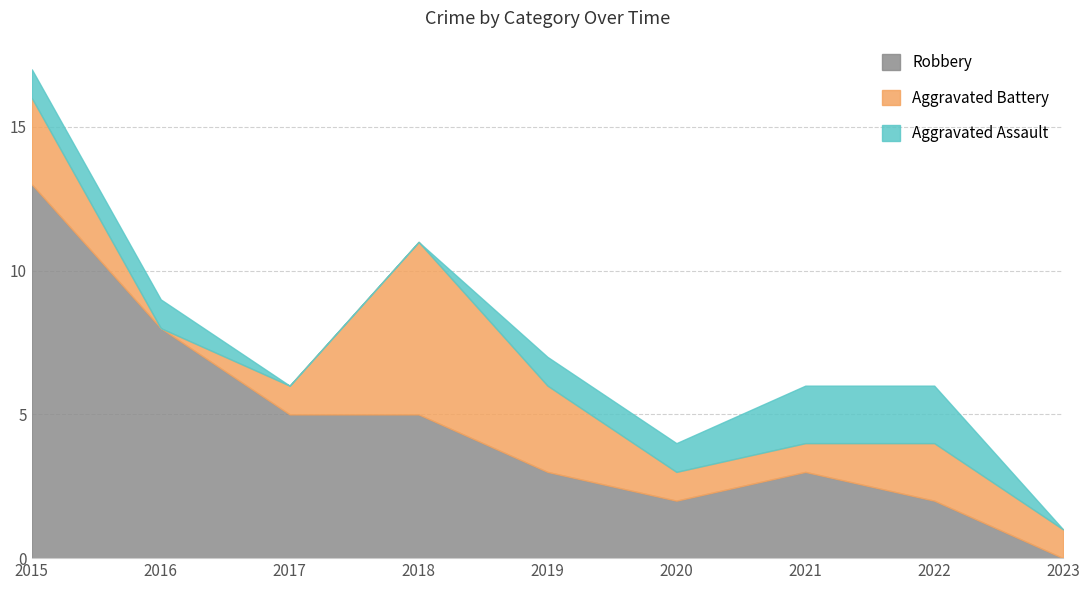

Rank the series at 2019 from lowest to highest value.

Aggravated Assault, Aggravated Battery, Robbery